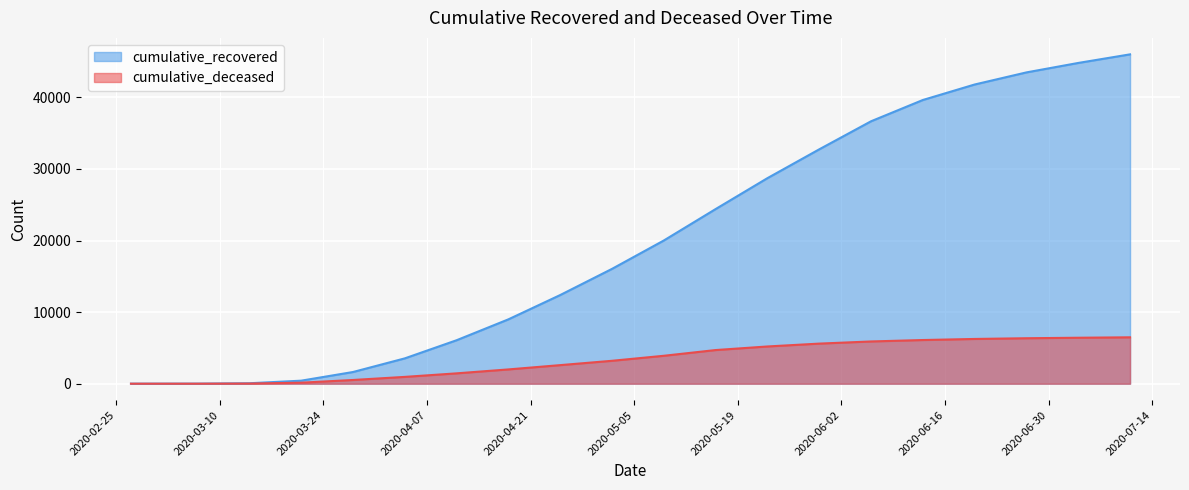

Read the cumulative_recovered value at 2020-06-27.

43480